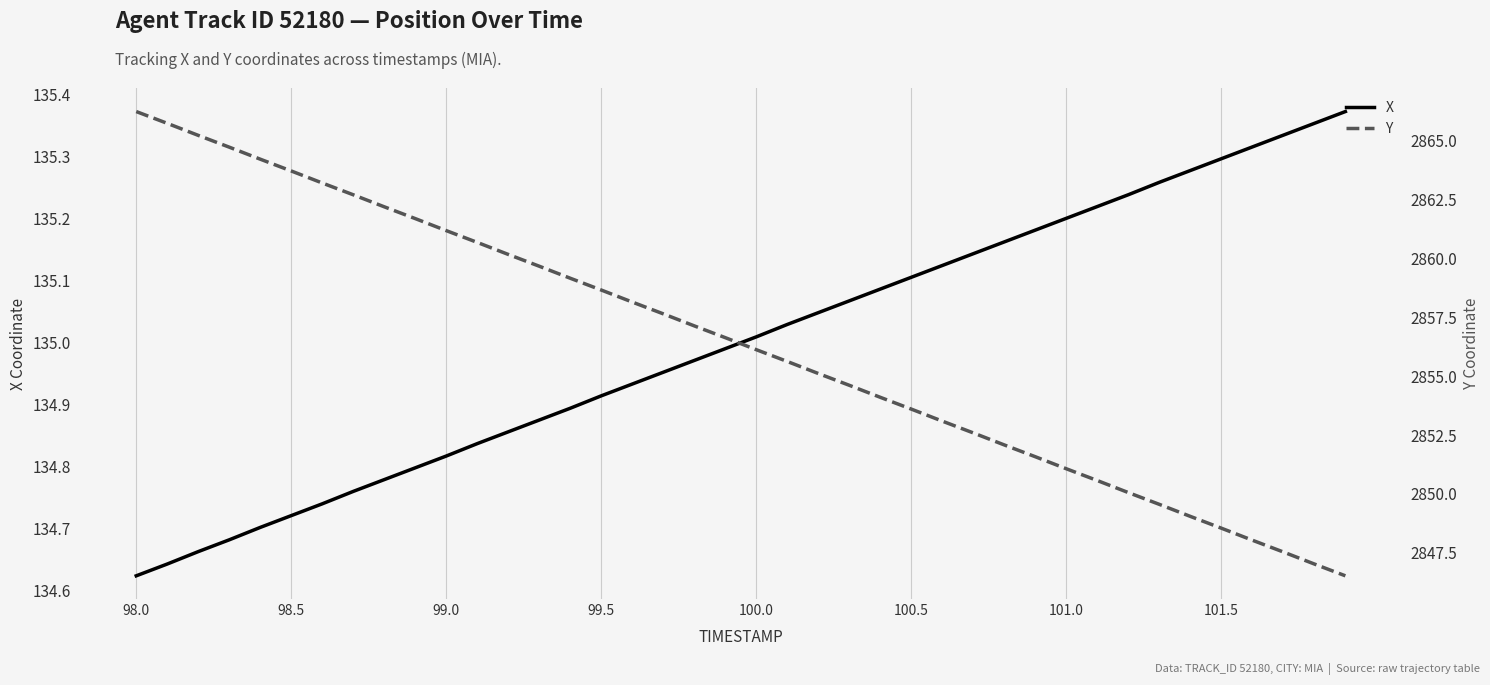

True or false: Y has more than 0 points higher than both neighbors.

False